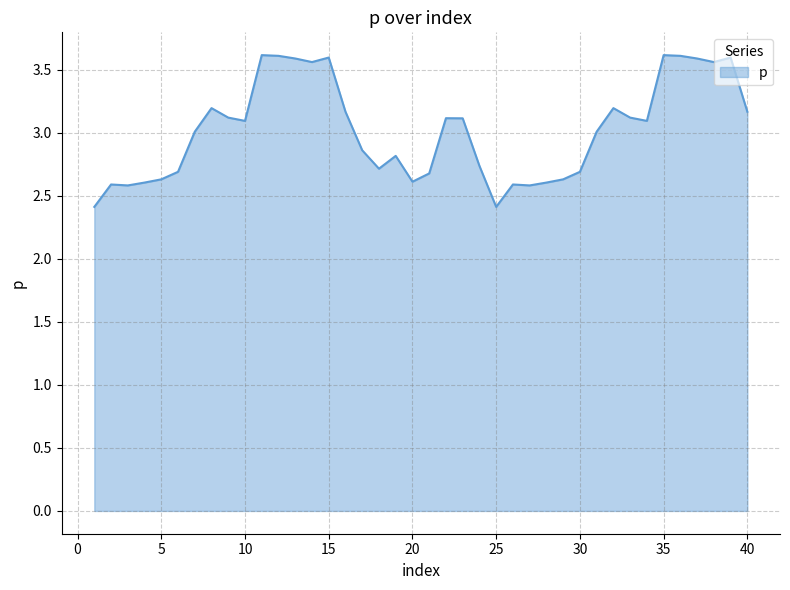

What is the minimum value shown in the chart?

2.4